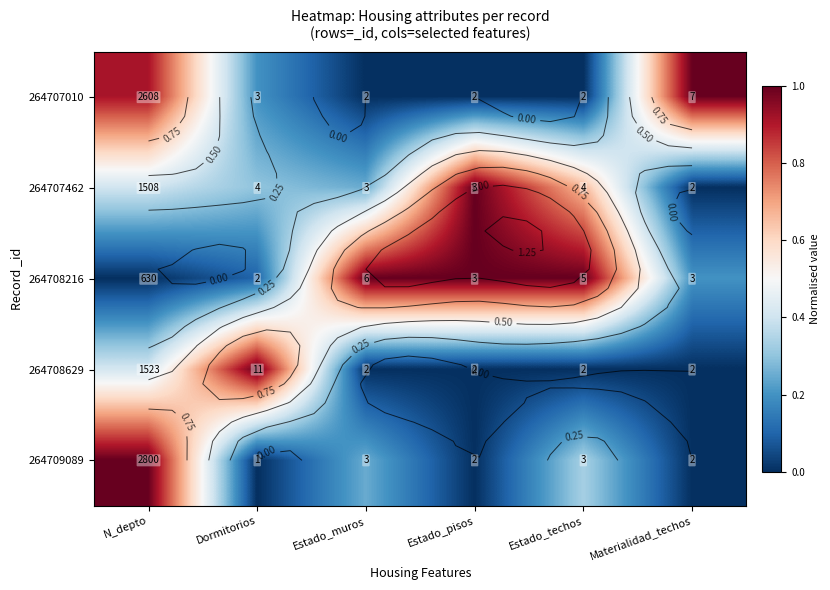

What is the difference between the second highest and second lowest values in the 264708629 series?

0.4